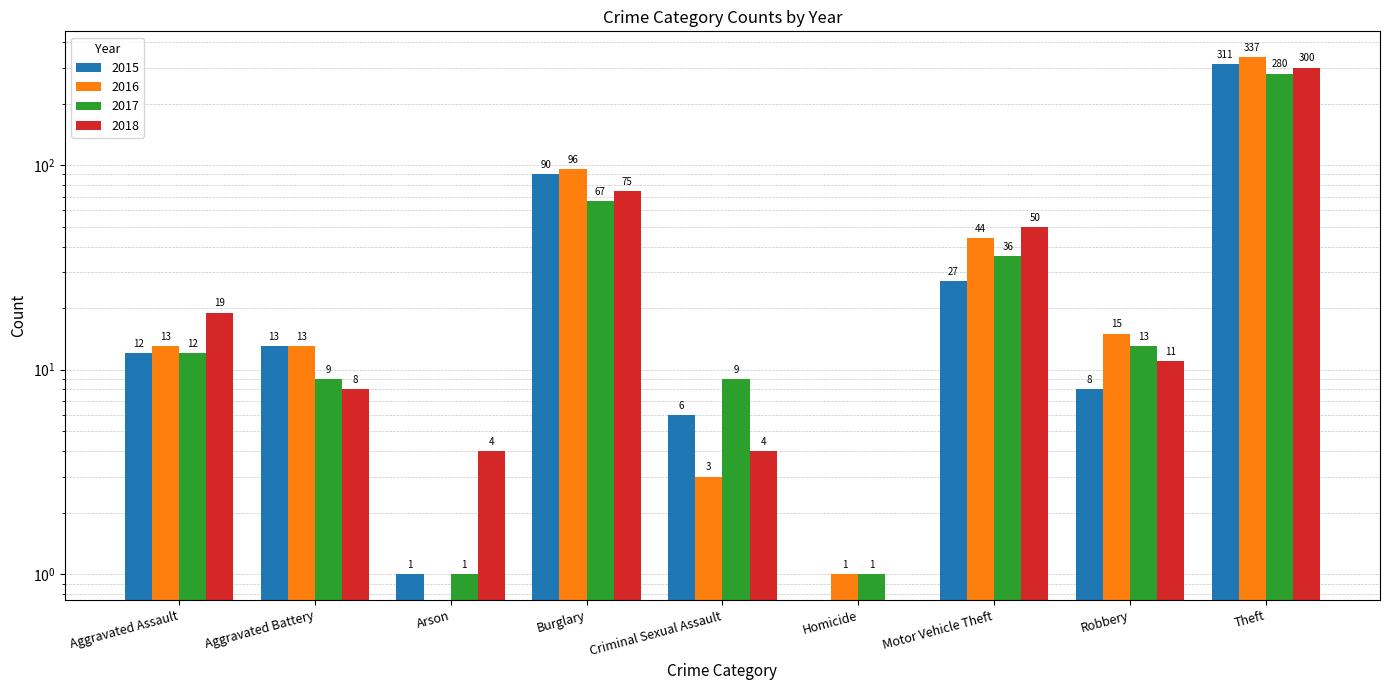

Count the number of data series in this chart.

4